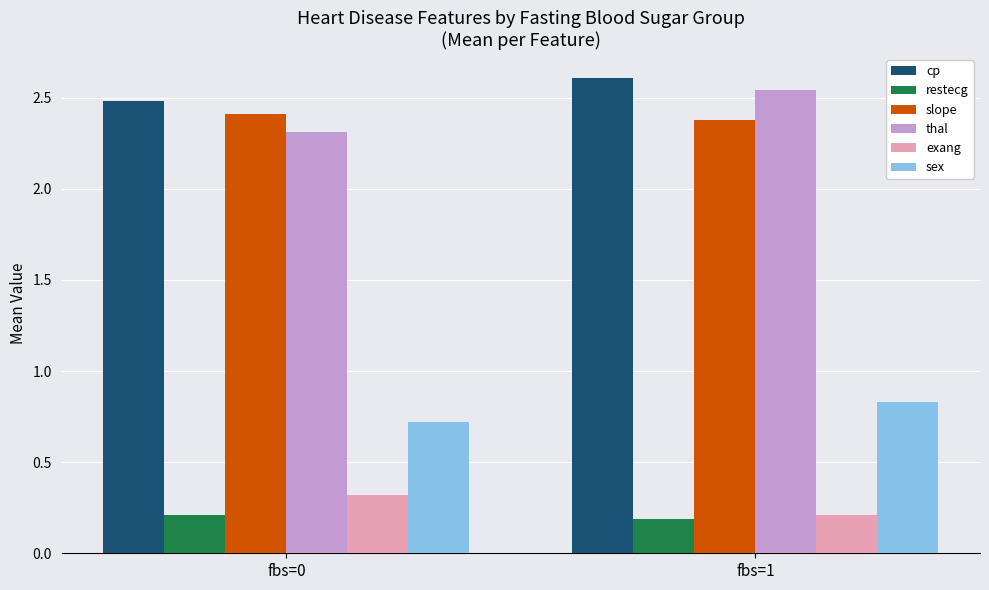

At which category is the sum across all series the highest?

fbs=1